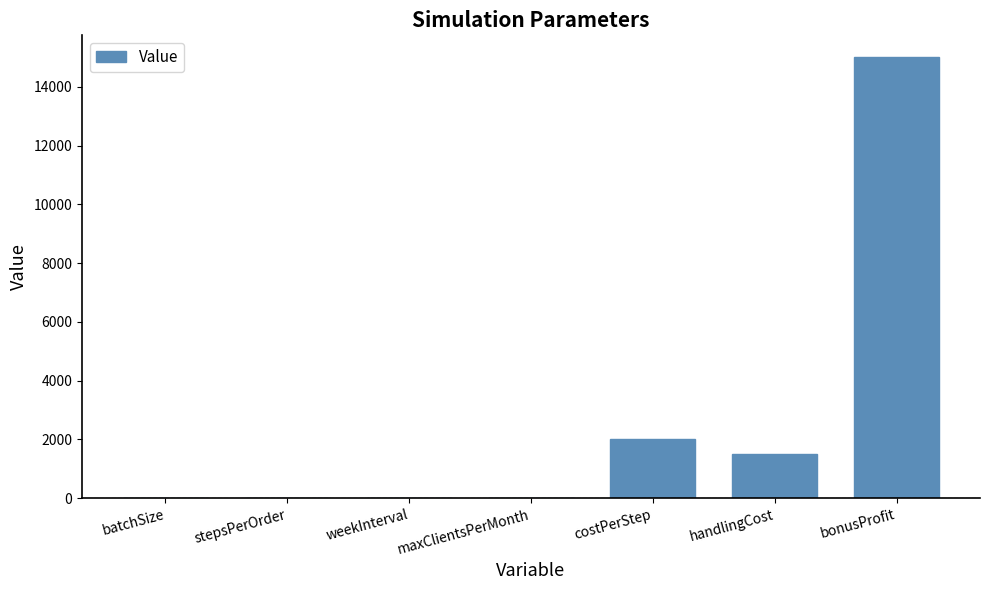

The chart shows a value of 1500 at handlingCost. True or false?

True